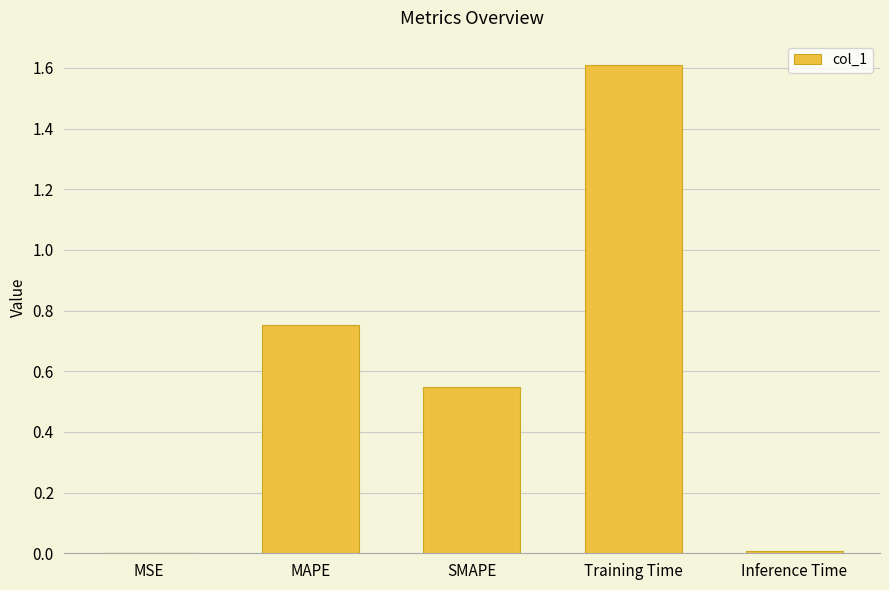

Which has a higher value, Training Time or SMAPE?

Training Time